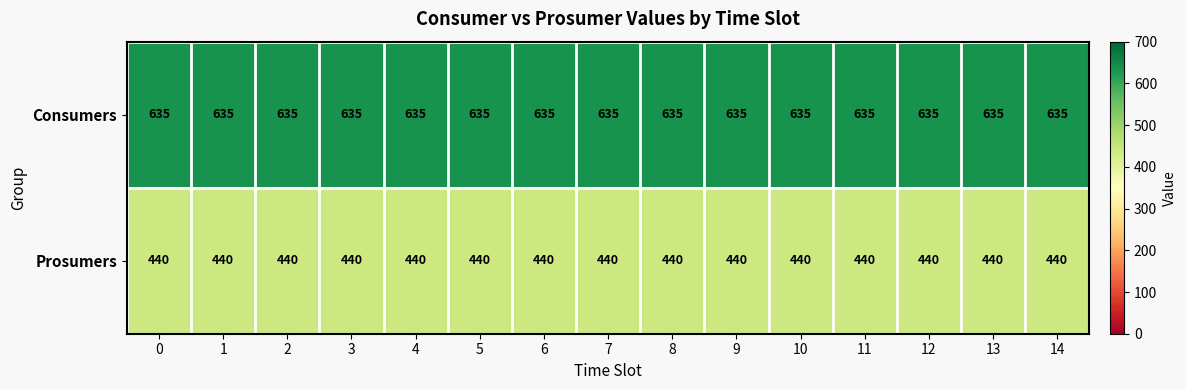

List the series in order of their peak value, lowest first.

Prosumers, Consumers